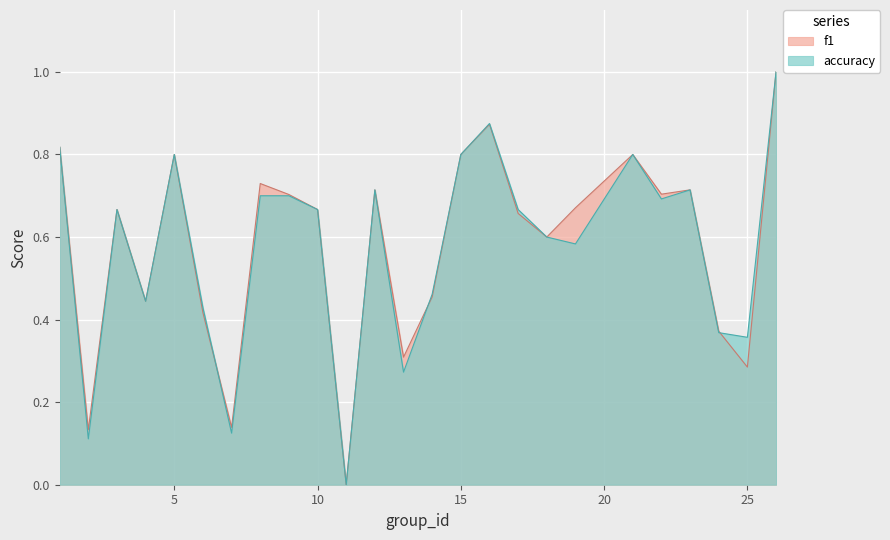

What is the difference between the second highest and minimum values in the f1 series?

0.9